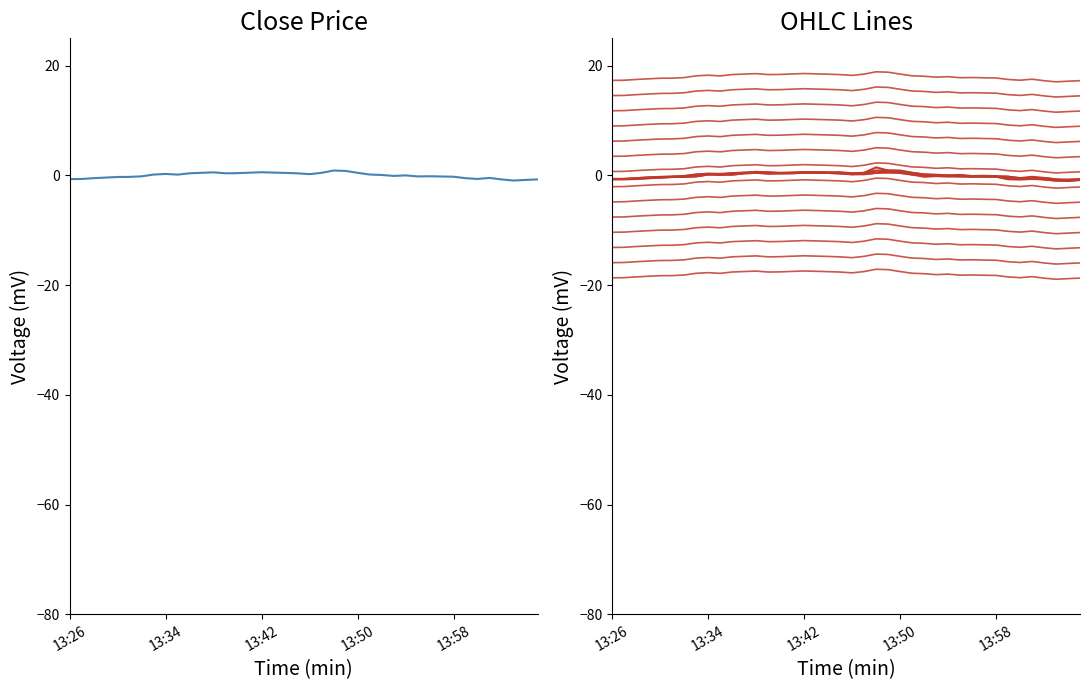

What is the smallest value displayed?

-18.9